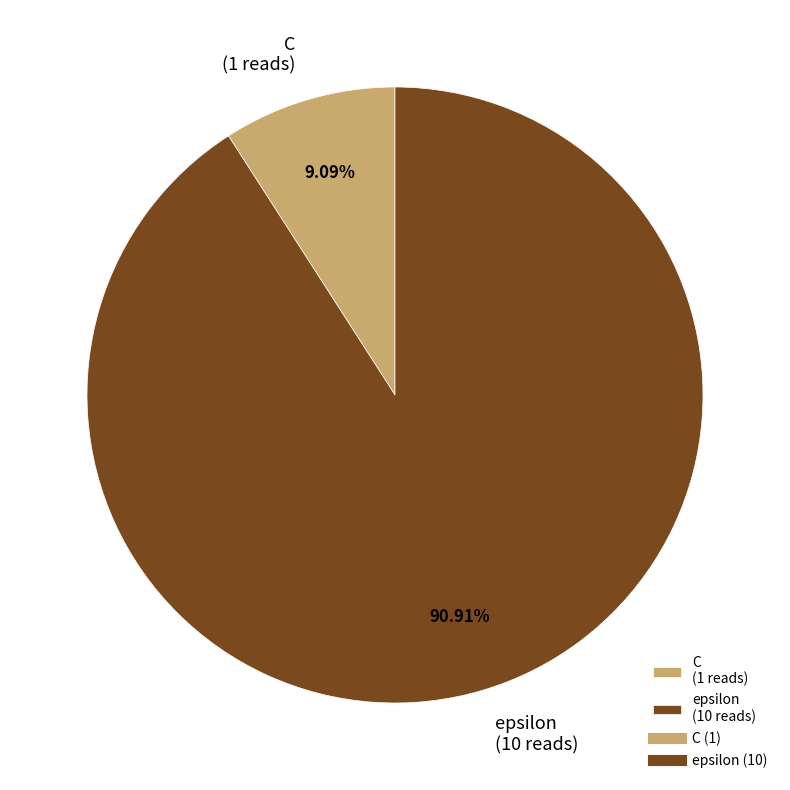

Combined, do epsilon and C account for over 50%?

Yes